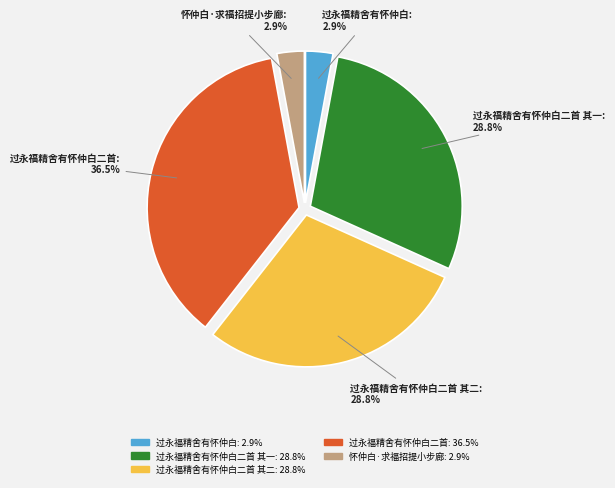

How many segments does this pie chart have?

5